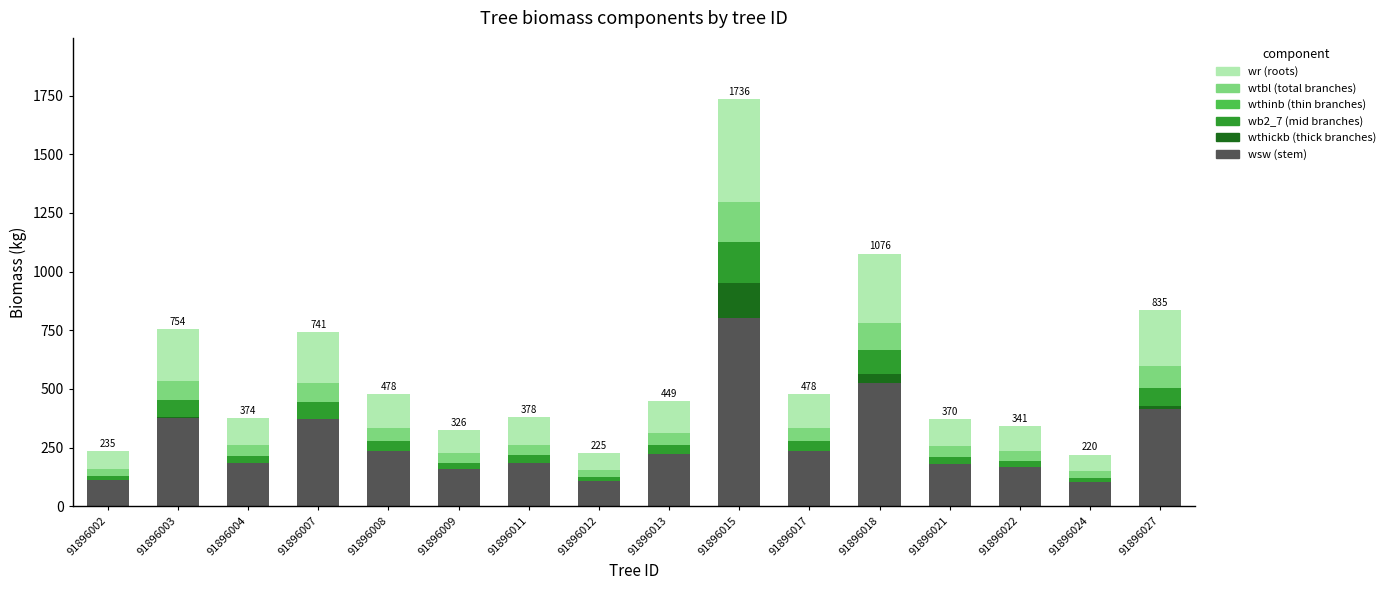

What is the total value across all series at 91896017?

477.8